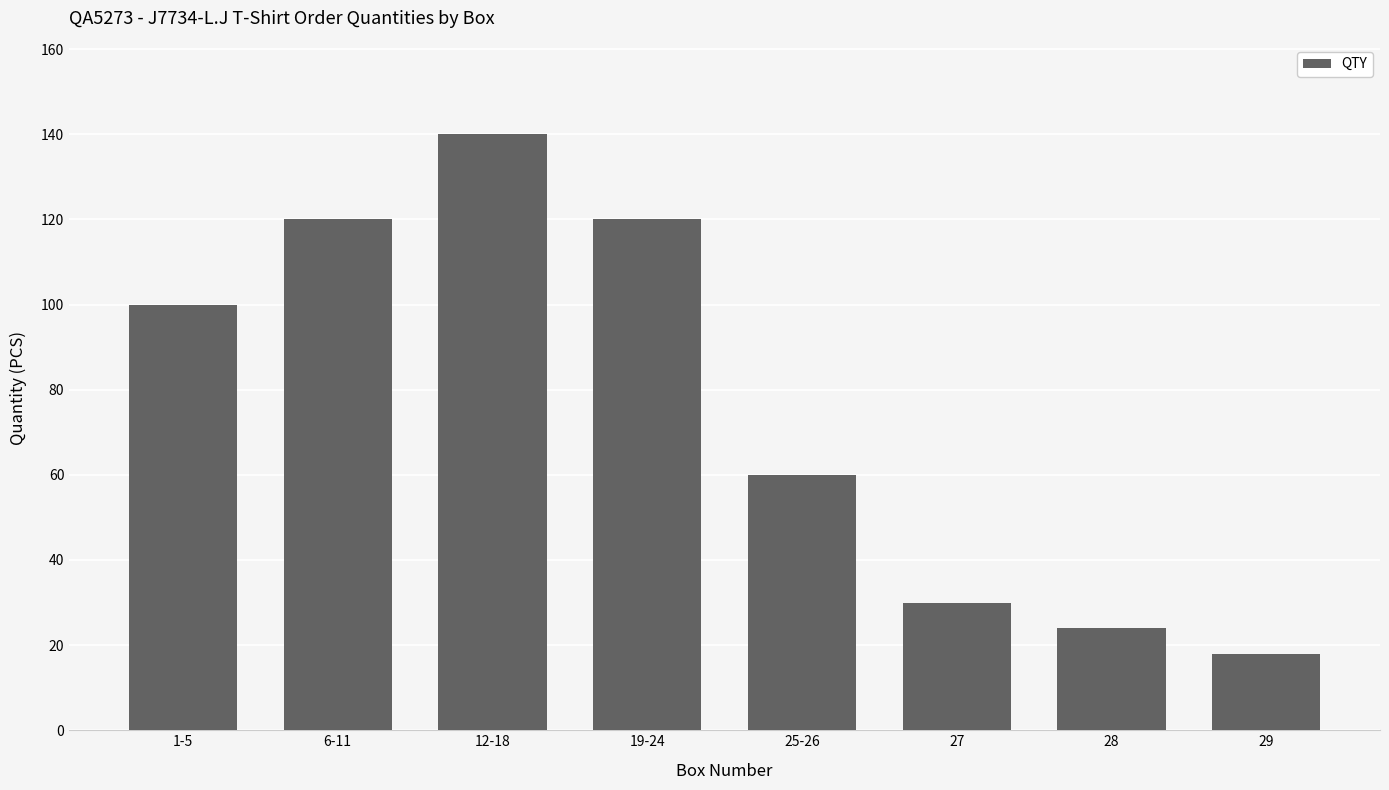

What value does the data have at 19-24, to the nearest 5?

120